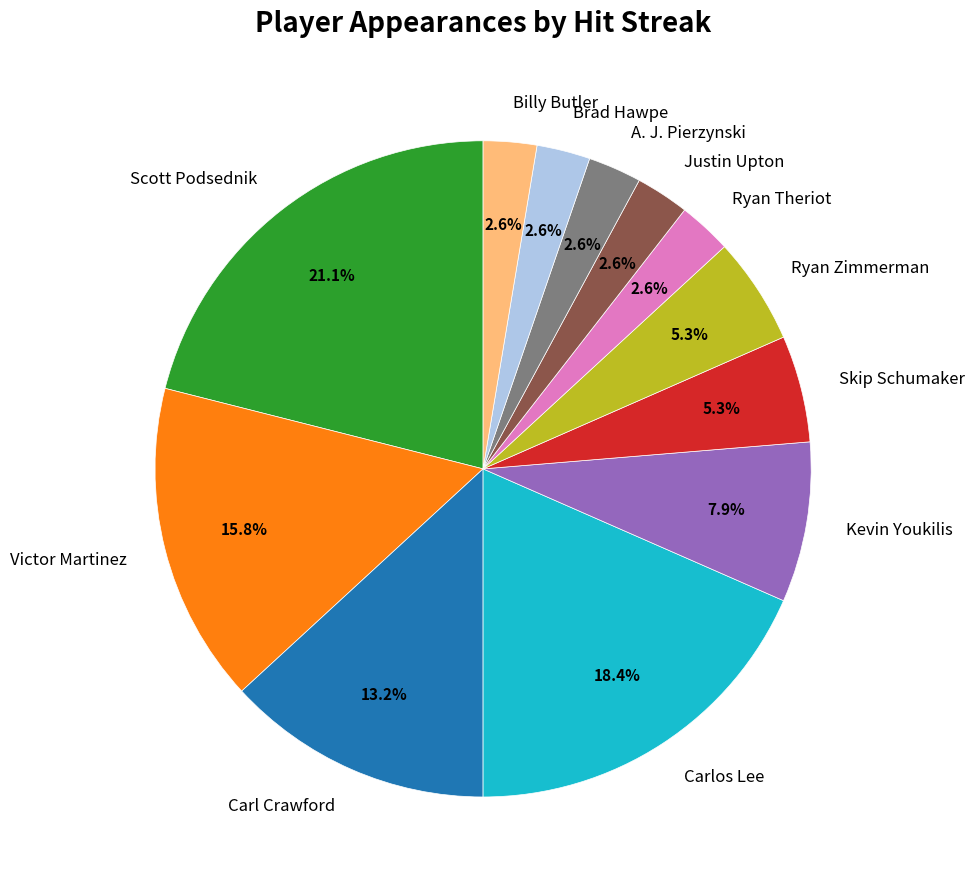

To the nearest percent, what portion does Carl Crawford represent?

13%